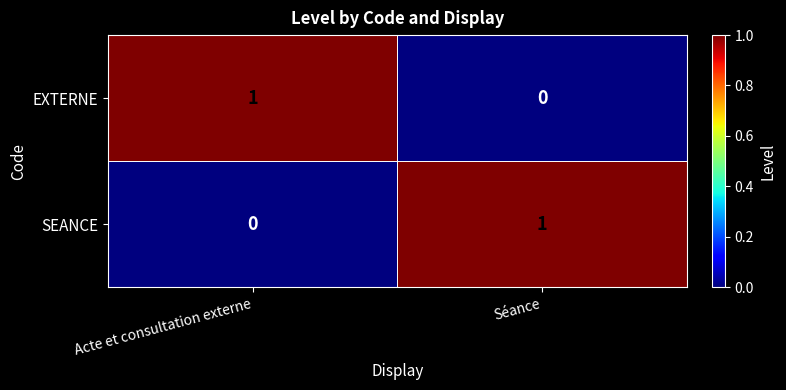

The SEANCE series shows 1 at Séance. True or false?

True